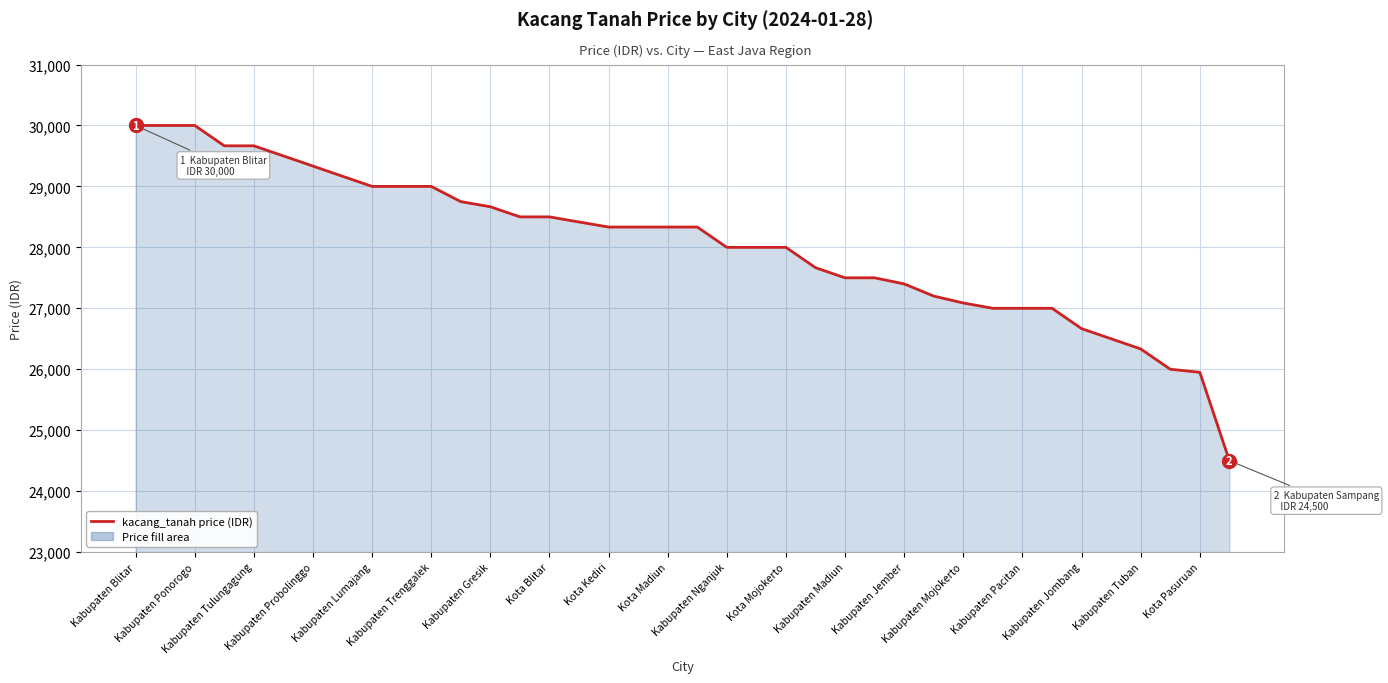

What is the average value?

28047